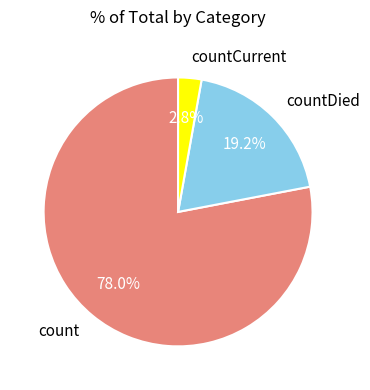

Count the number of slices in the pie.

3